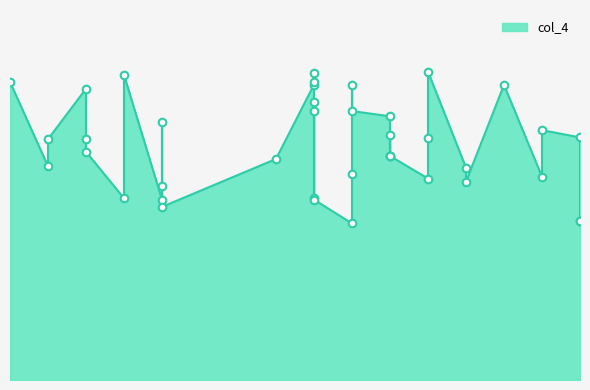

Which has a higher value, 6841.2 or 6841.0?

6841.0